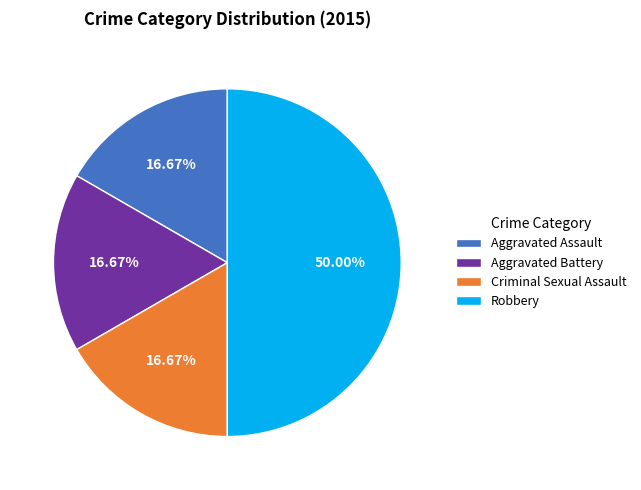

What percentage do Aggravated Battery and Criminal Sexual Assault together represent?

33.3%